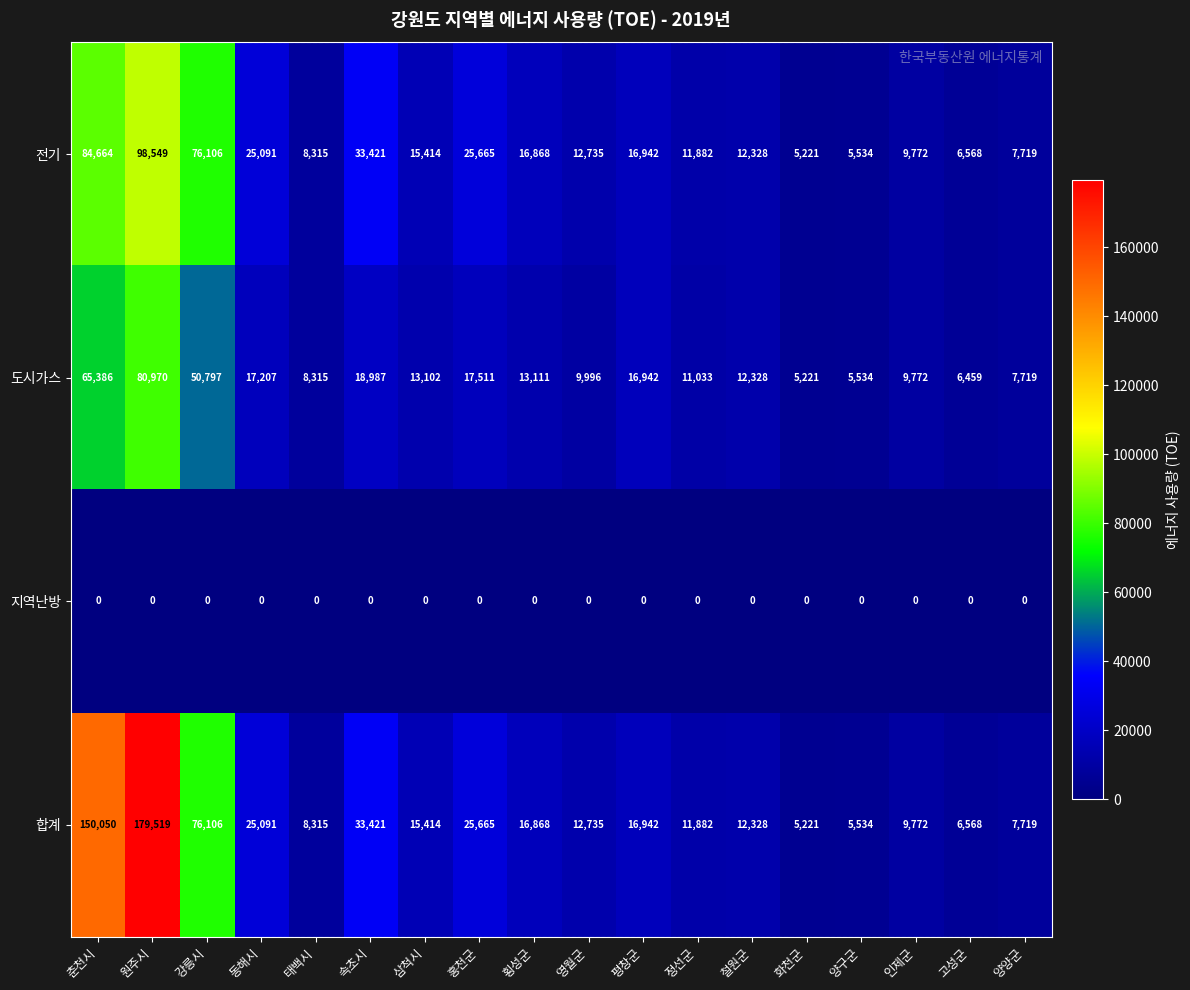

List the series in order of their overall mean, highest first.

합계, 전기, 도시가스, 지역난방